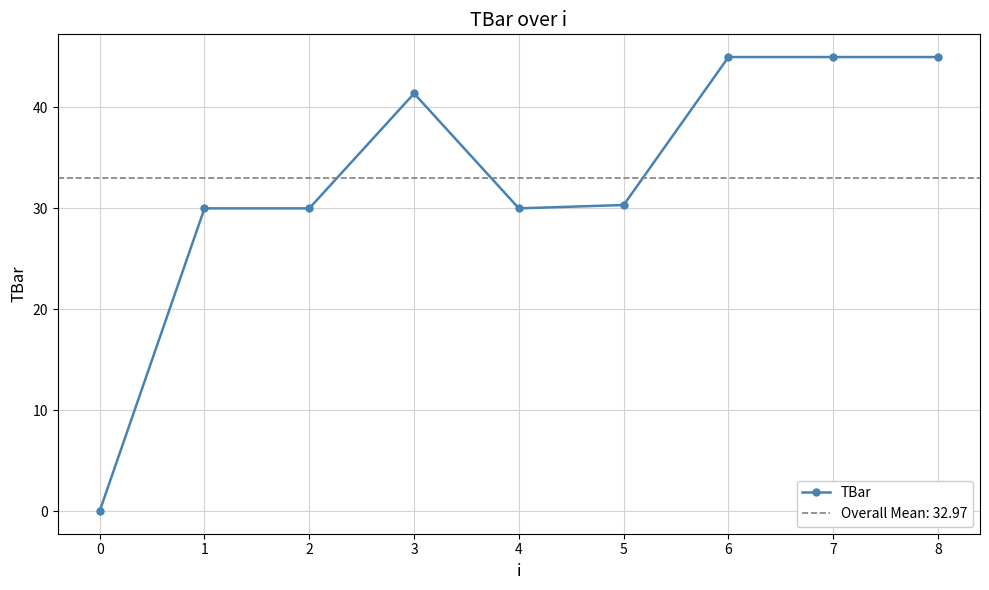

Does the chart display data point markers on the line(s)?

Yes